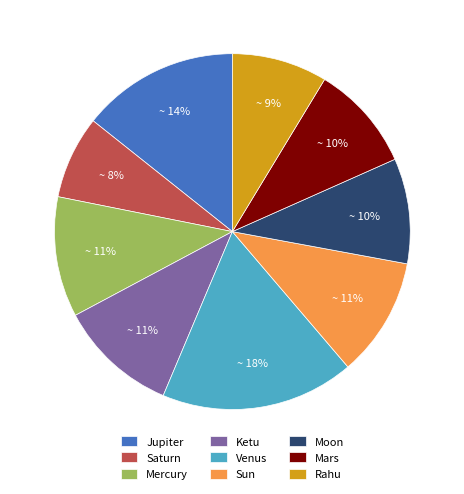

Approximately how many times larger is the value at Venus compared to Mercury?

1.6